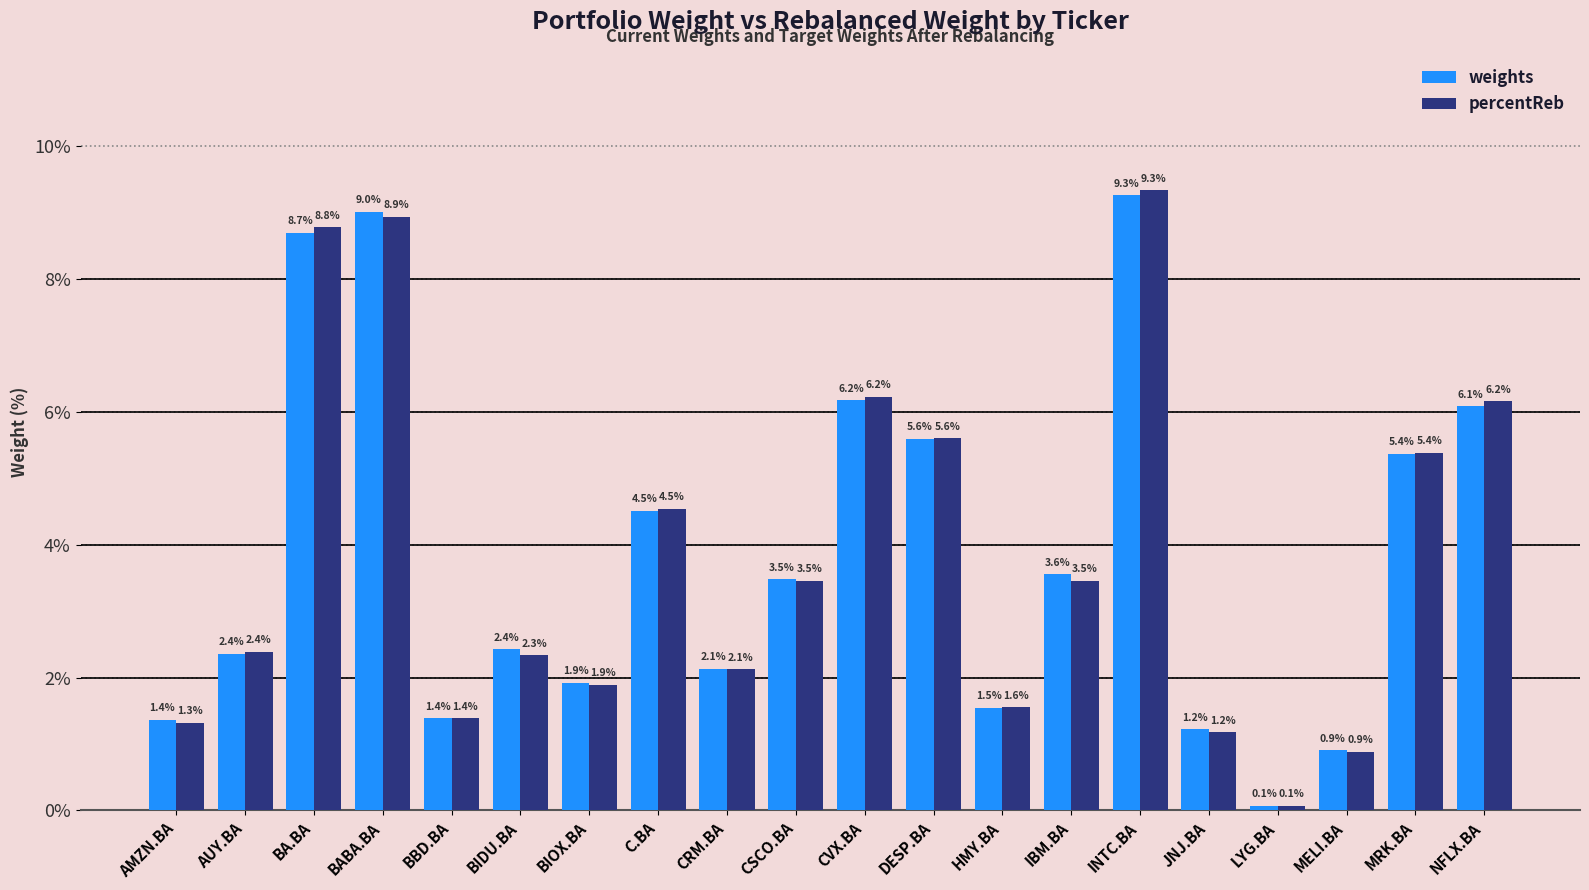

At which category is the sum across all series the highest?

INTC.BA